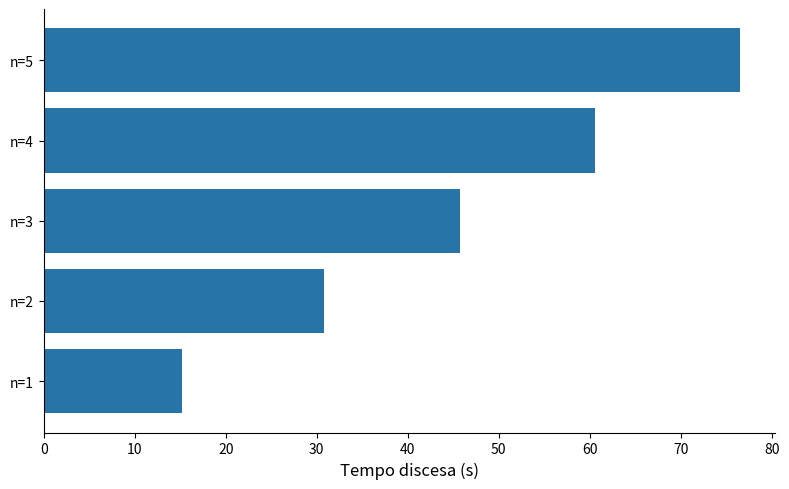

Count the number of values greater than 45.

3